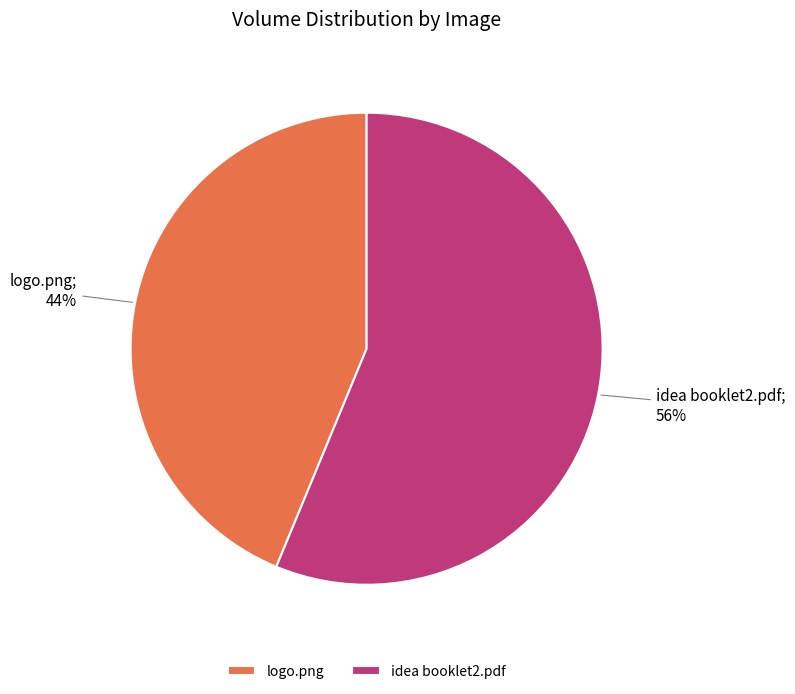

Does idea booklet2.pdf represent more than half of the total?

Yes